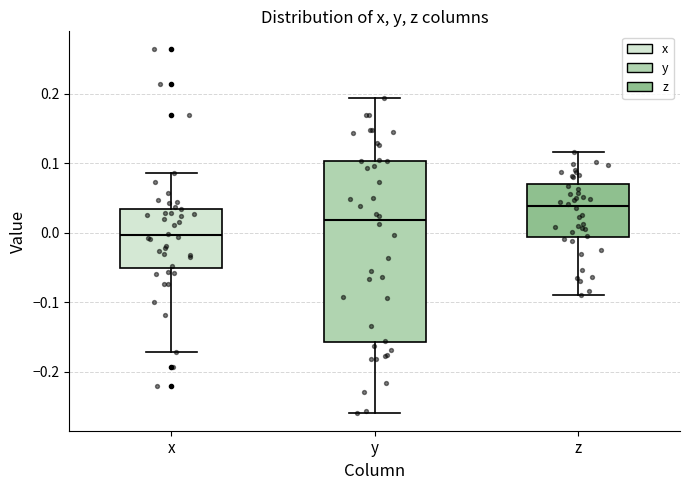

Reading left to right, transcribe this box plot: for each box, give where its median line is, the range the box spans, and where its two whiskers end, as read against the y-axis. The values are not printed on the chart, so give them approximately, as read against the axis.

x: median 0.00, box -0.05 to 0.03, whiskers -0.17 to 0.09
y: median 0.02, box -0.16 to 0.10, whiskers -0.26 to 0.19
z: median 0.04, box -0.01 to 0.07, whiskers -0.09 to 0.12